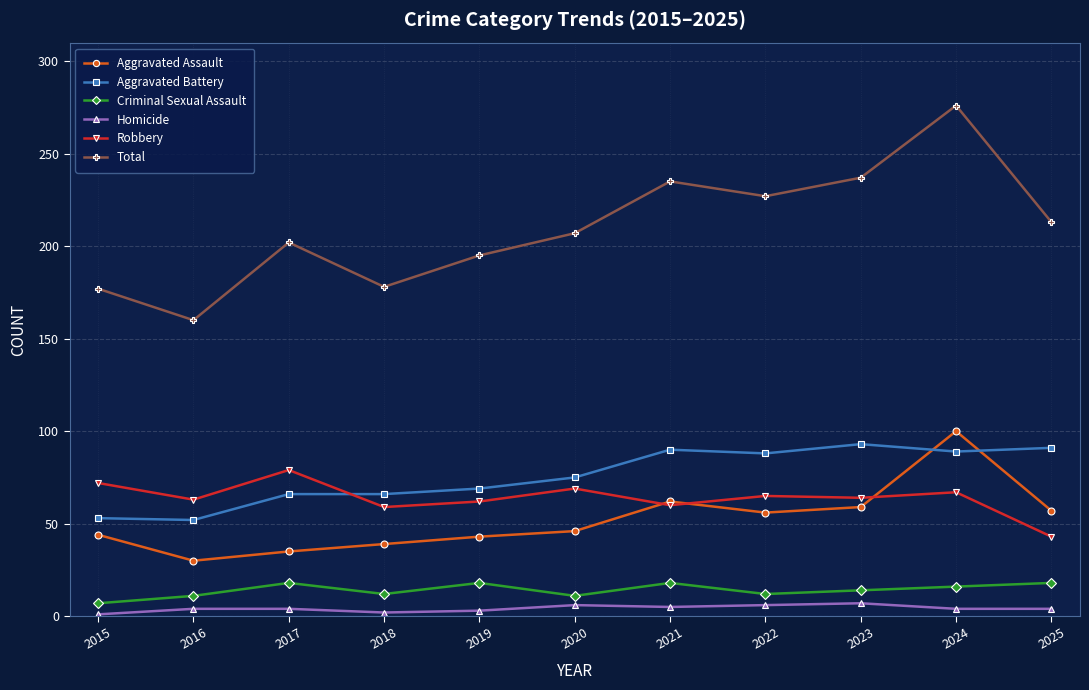

Is it true that Robbery equals 72 at 2015?

True